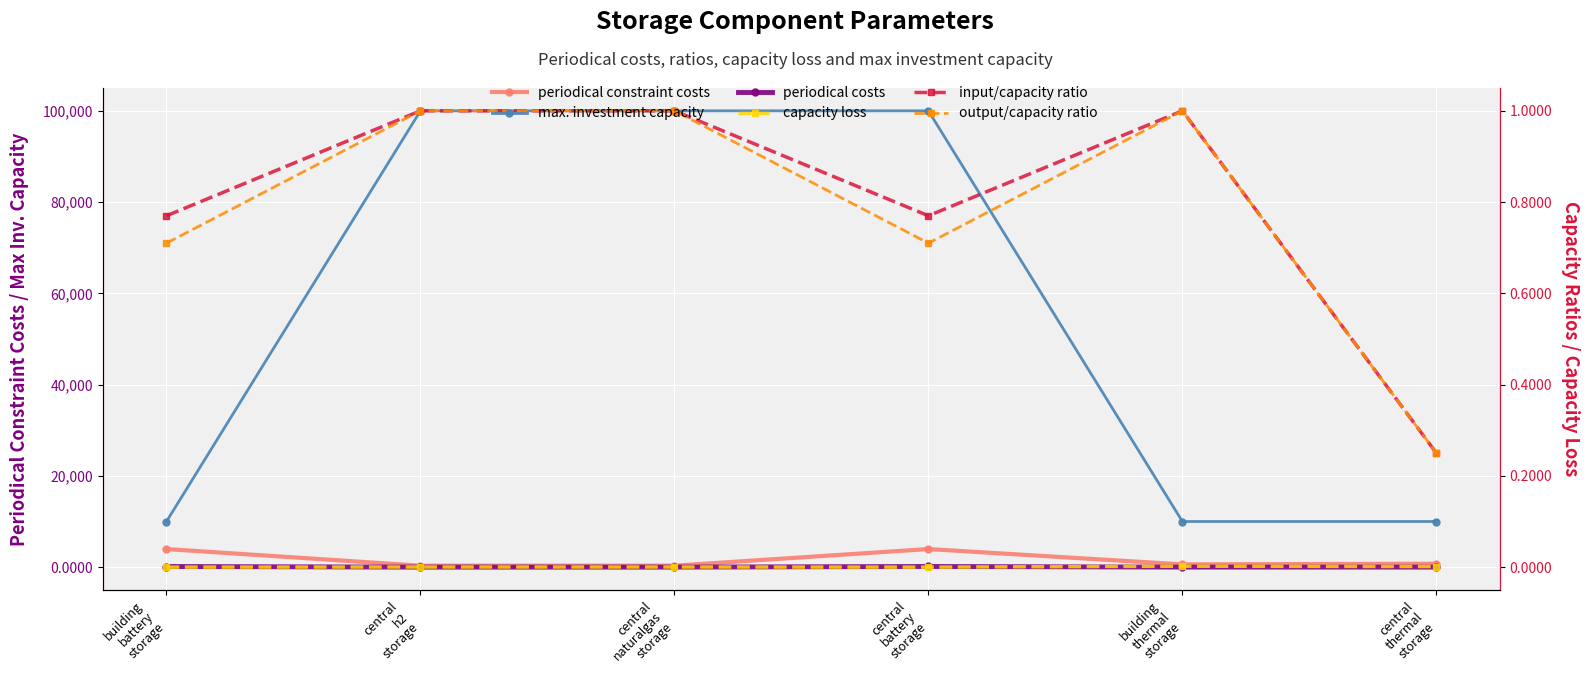

What is the value of the max. investment capacity point at the 4th from the left?

99999.0